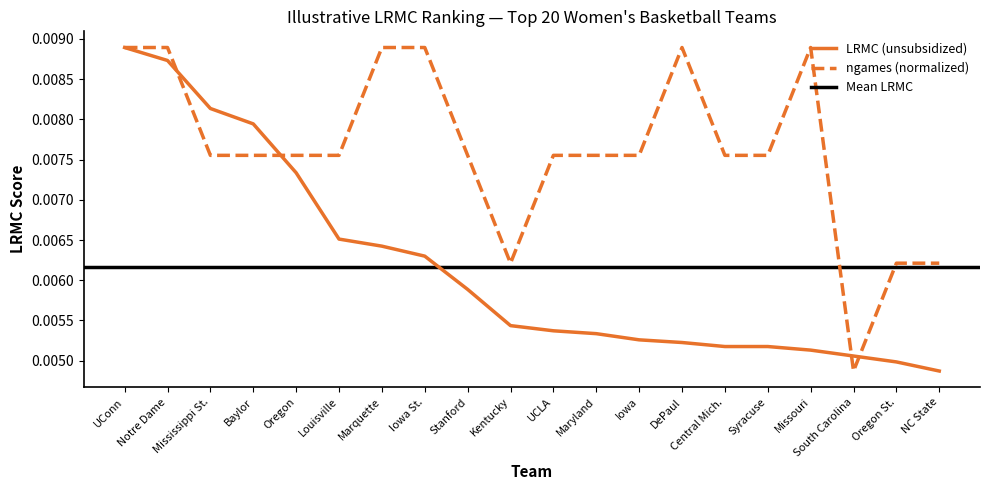

Where is LRMC (unsubsidized) nearest to the value 0?

NC State